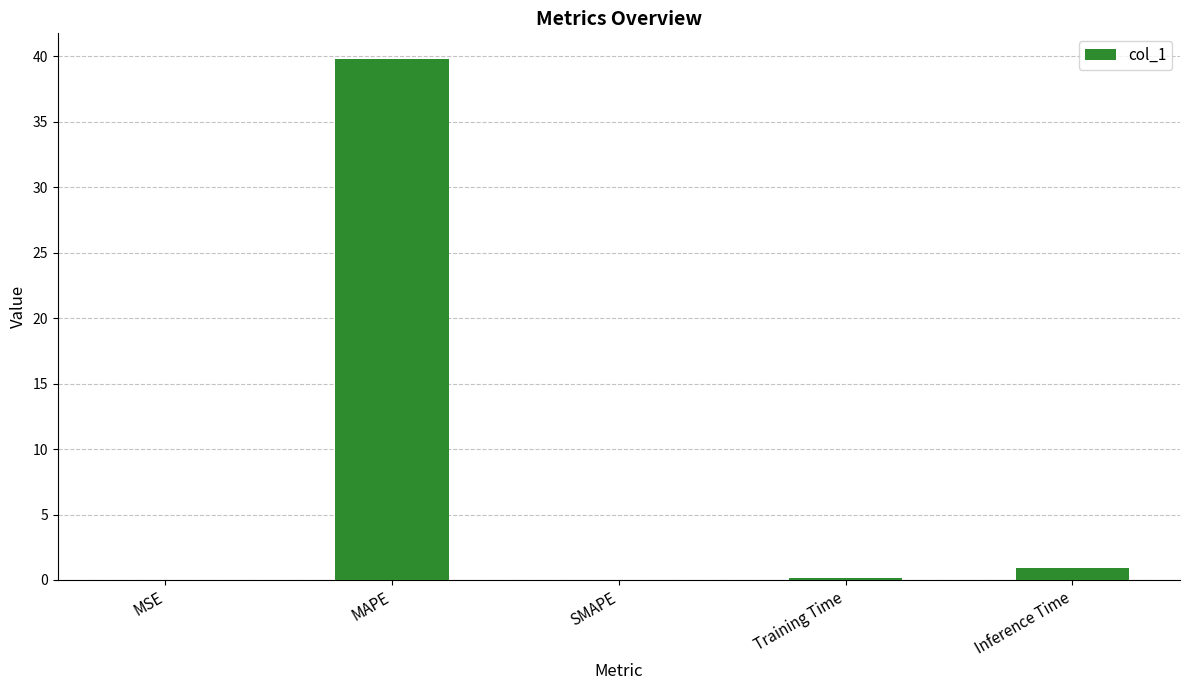

How many data points does each series have?

5